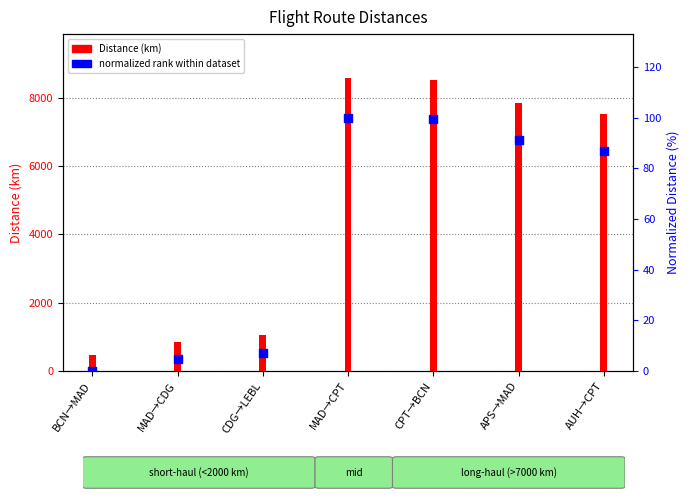

Which series has the largest total across all categories?

Distance (km)